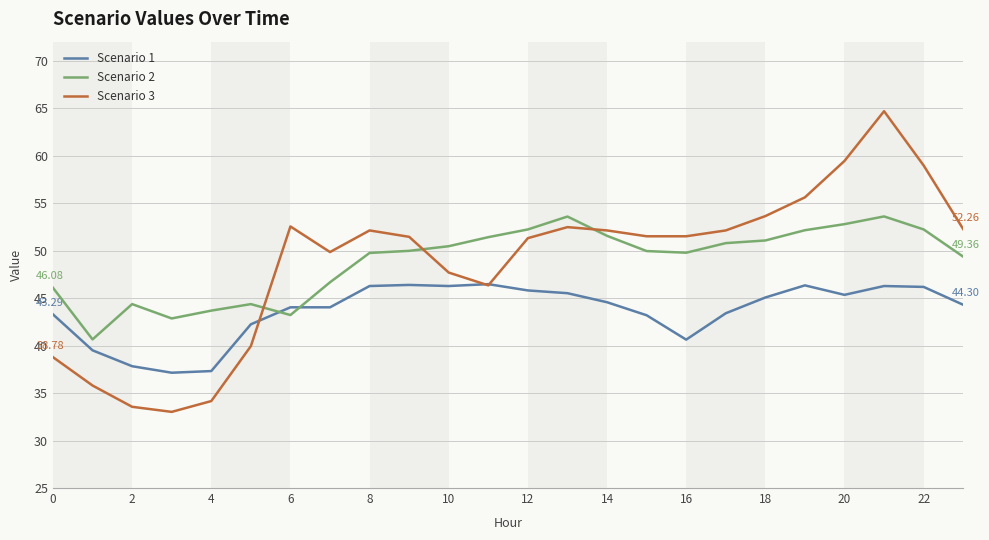

How many times do Scenario 1 and Scenario 2 cross each other?

2